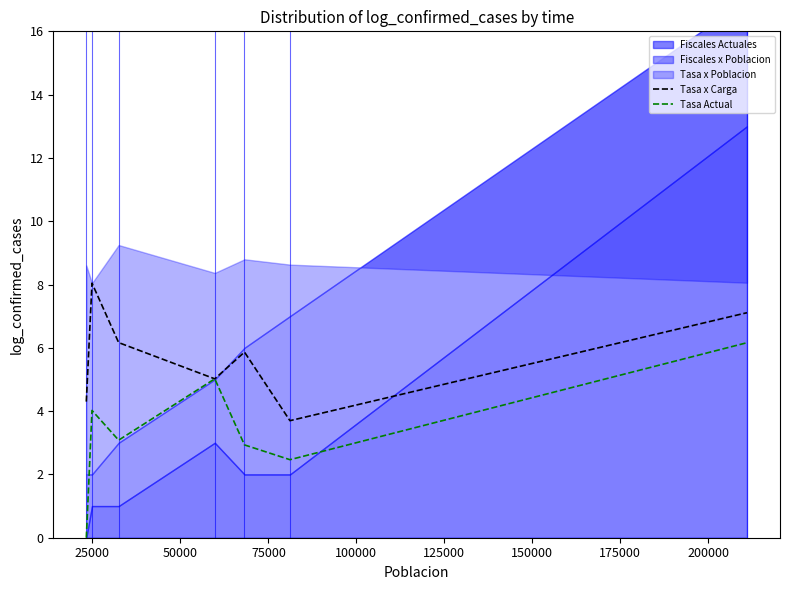

What is the highest value of the Tasa x Carga series?

8.0